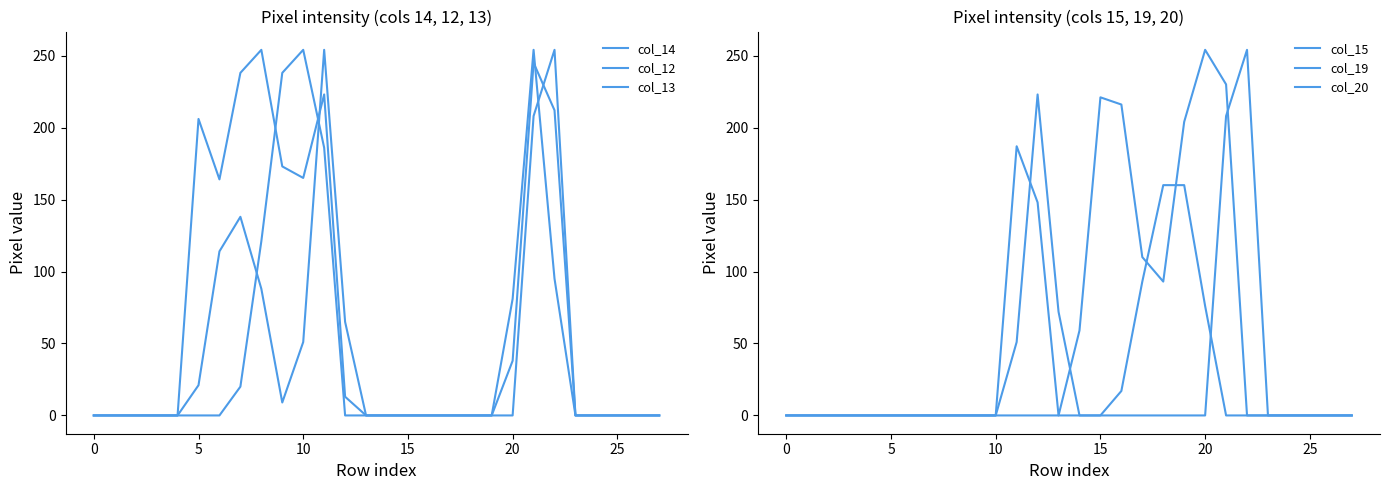

What is the label of the 14th point from the right?

14